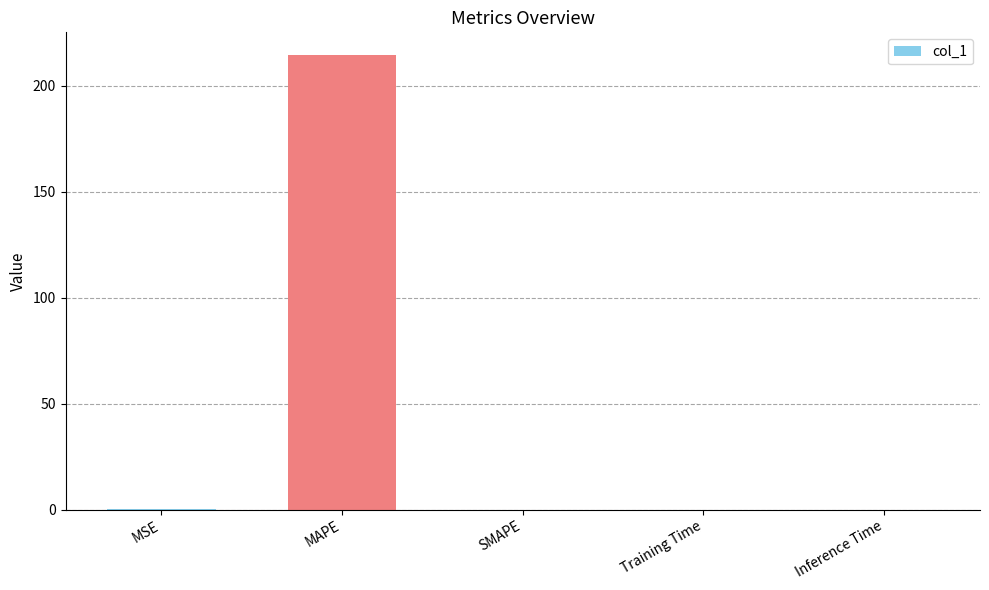

Are the bars grouped side by side (vs. stacked)?

No